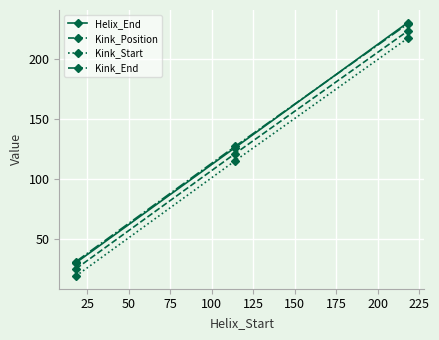

What is the minimum value shown in the chart?

19